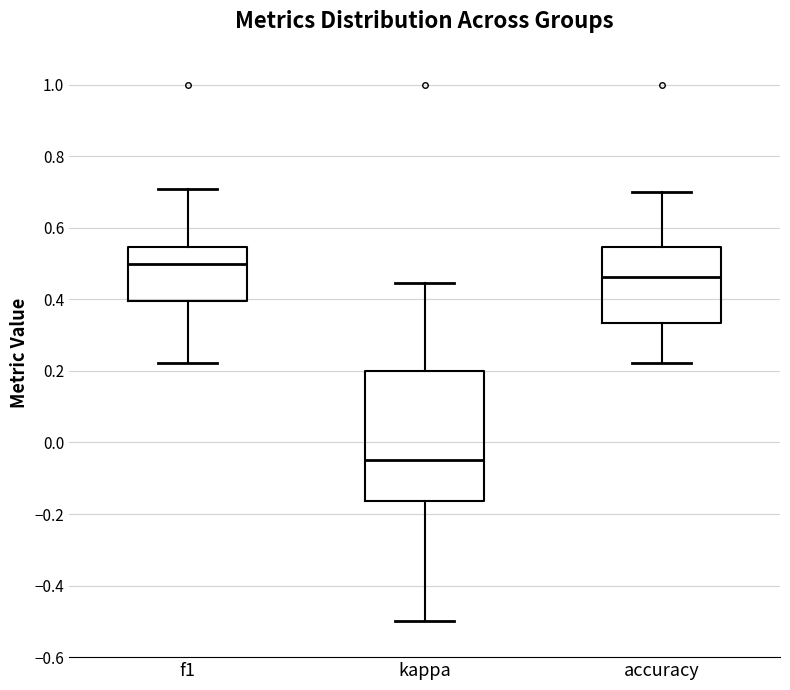

Reading left to right, read every box against the y-axis: the position of its median line, the range the box covers, and the ends of its whiskers. The values are not printed on the chart, so give them approximately, as read against the axis.

f1: median 0.50, box 0.40 to 0.54, whiskers 0.22 to 0.70
kappa: median -0.04, box -0.16 to 0.20, whiskers -0.50 to 0.44
accuracy: median 0.46, box 0.34 to 0.54, whiskers 0.22 to 0.70